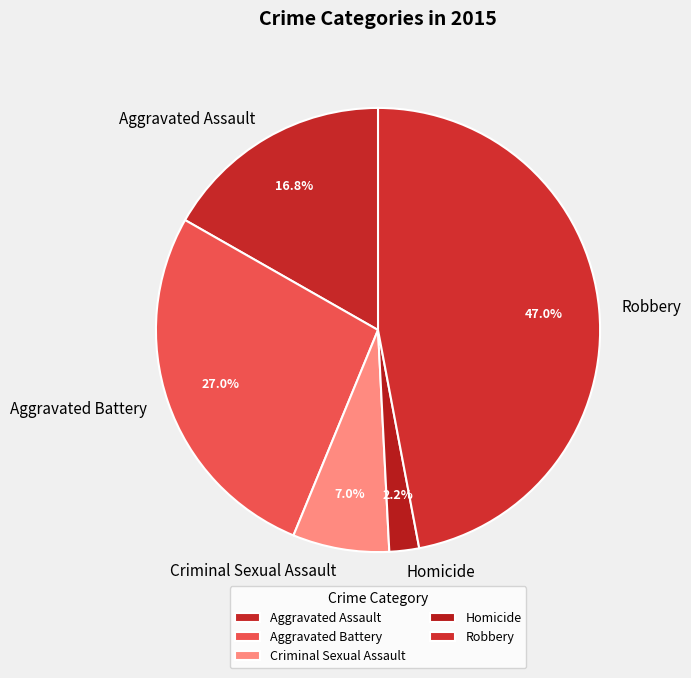

To the nearest percent, what is the difference between the largest and smallest slice percentages?

45%